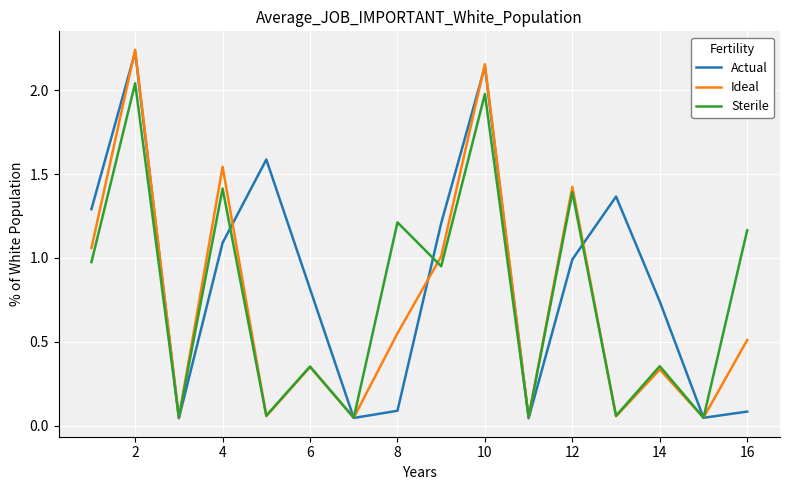

Which series has the largest total across all categories?

Actual